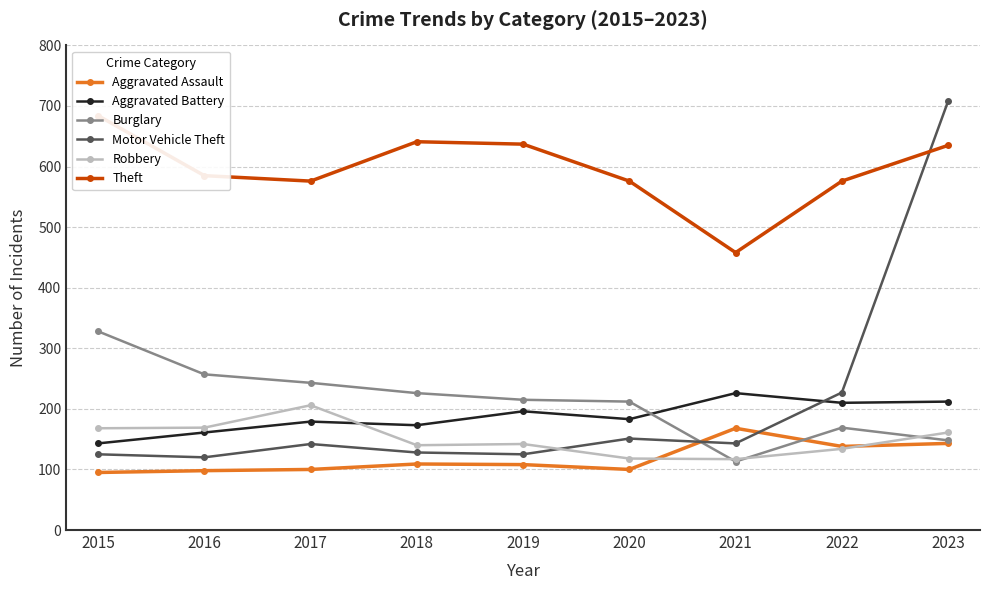

At which category does Aggravated Battery reach its first local valley?

2018